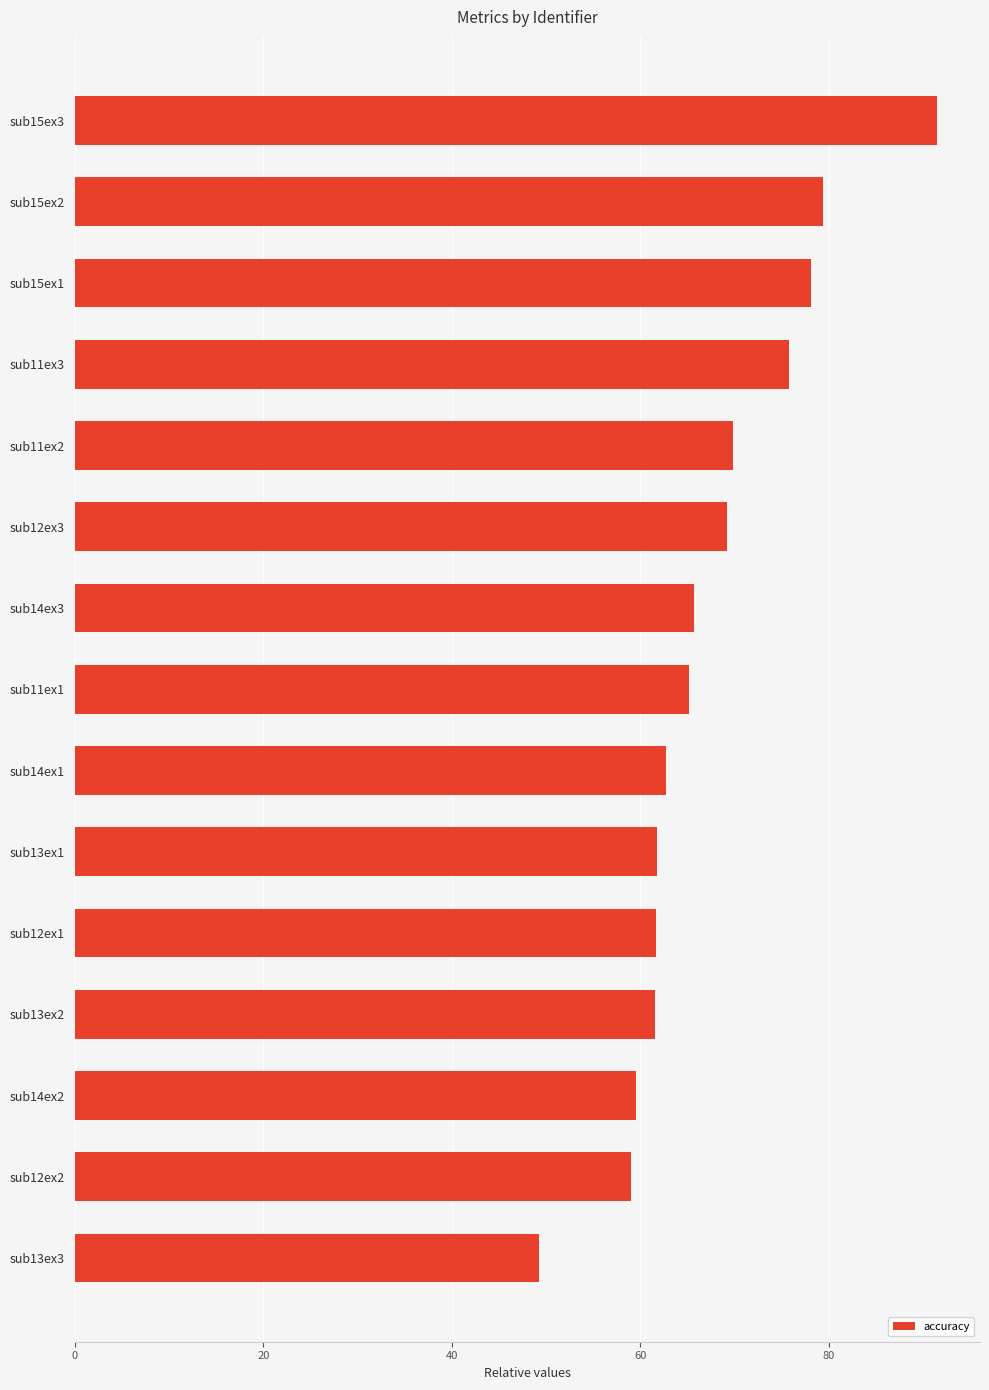

What is the average value?

67.4